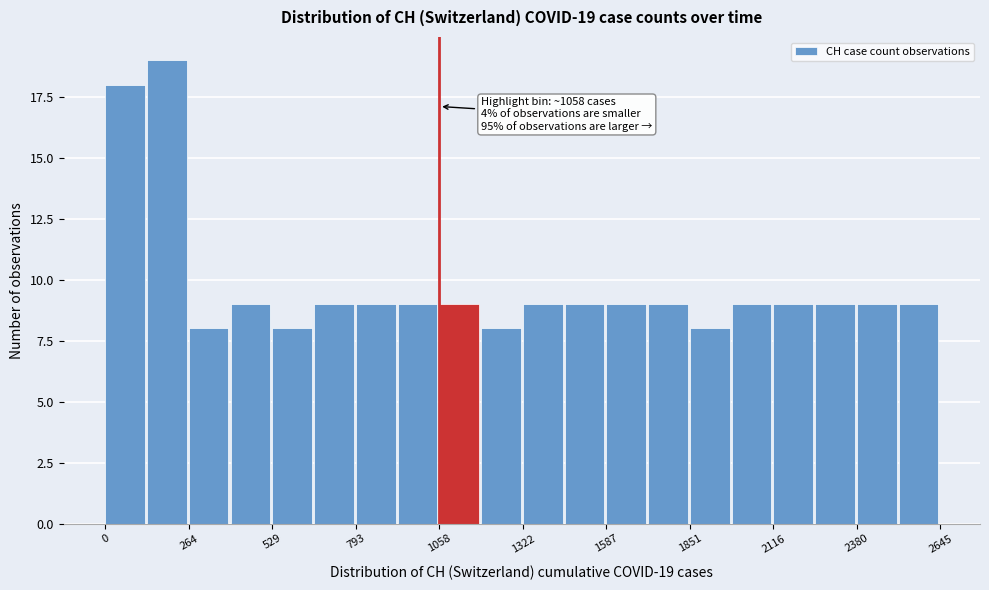

Around what value on the x-axis is the tallest bar? Give the approximate position of its centre, as read against the axis.

200